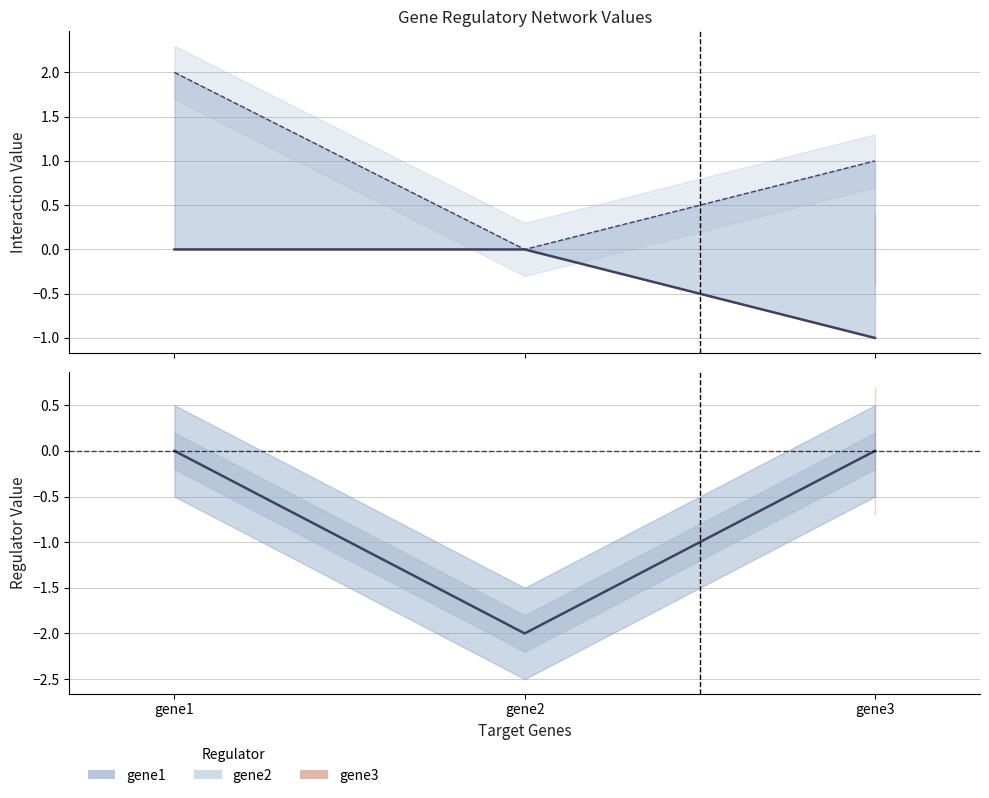

What is the difference between the gene3 values at gene1 and gene2?

2